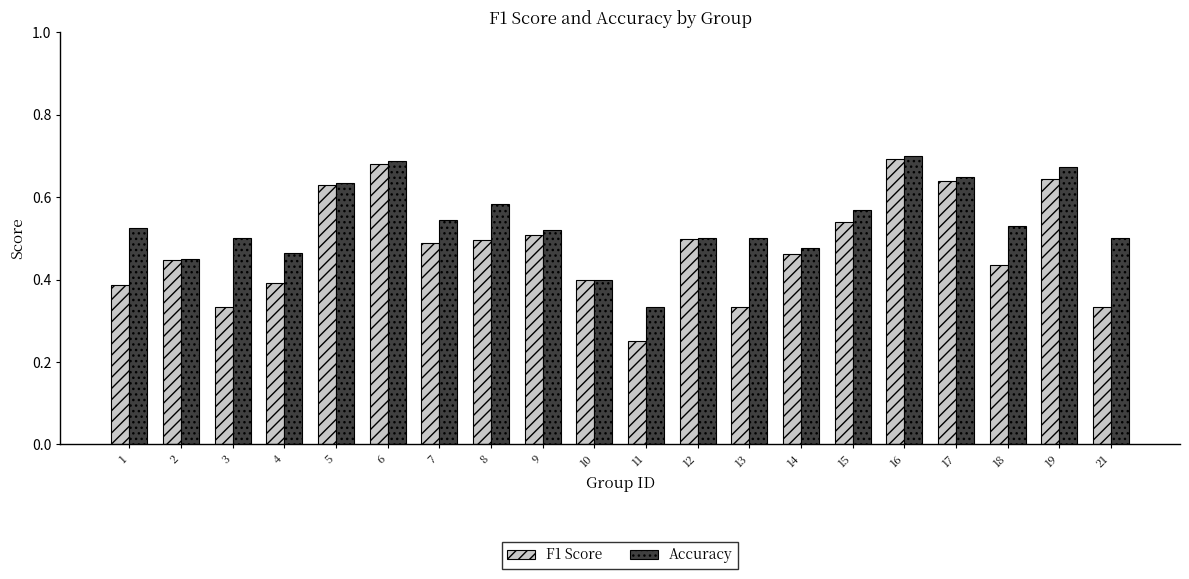

Which category has the lowest value across all series?

11